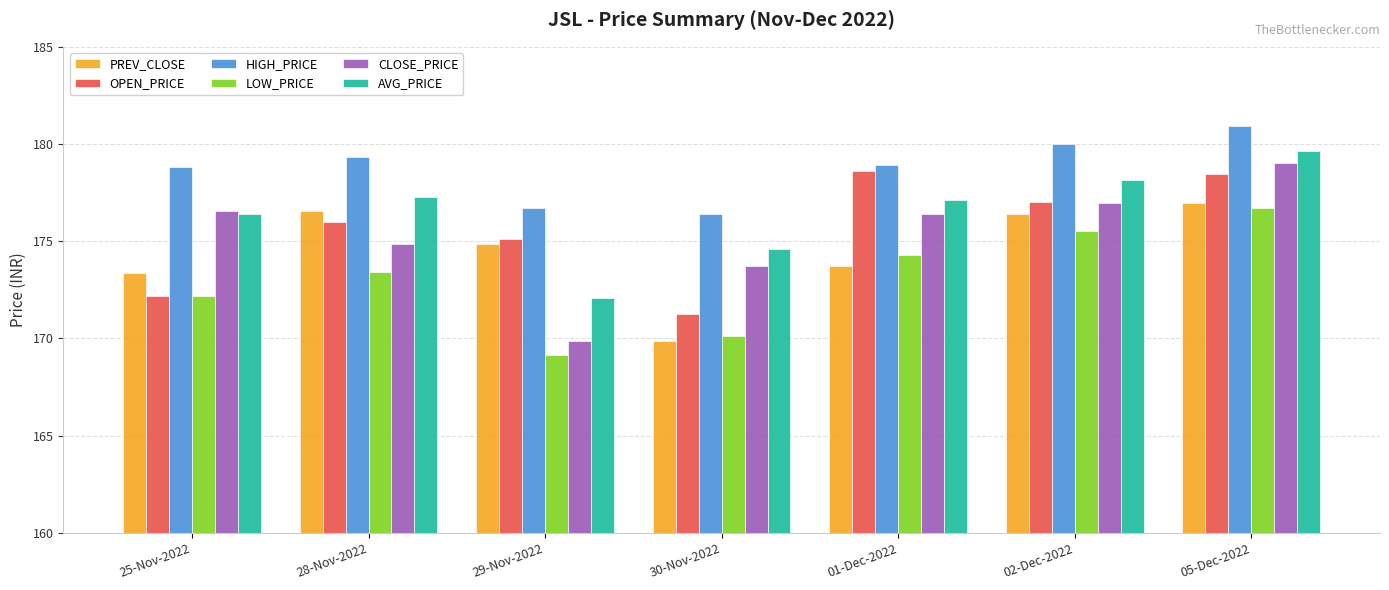

What is the value of the PREV_CLOSE bar at the 2nd from the left?

176.6